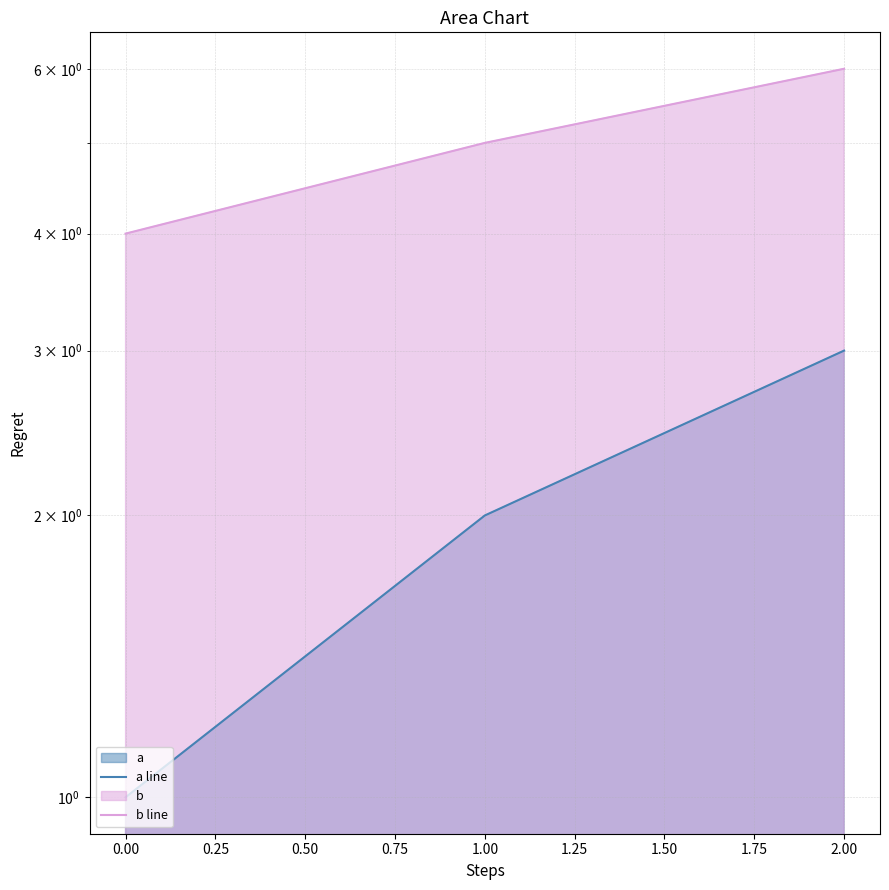

At how many categories does at least one series exceed 2?

3